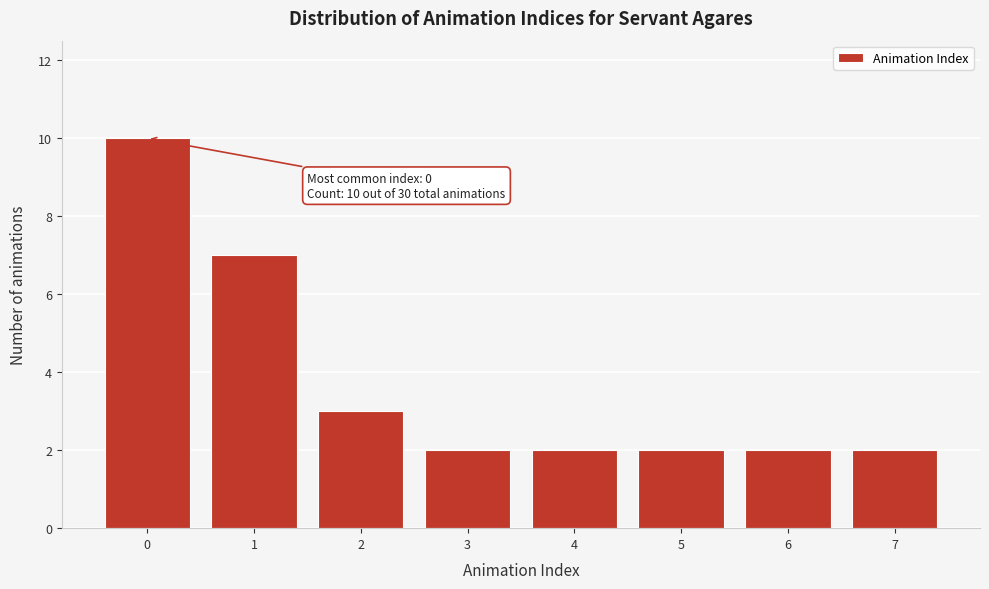

Over which range of the x-axis is the bar tallest?

-0.5 to 0.5